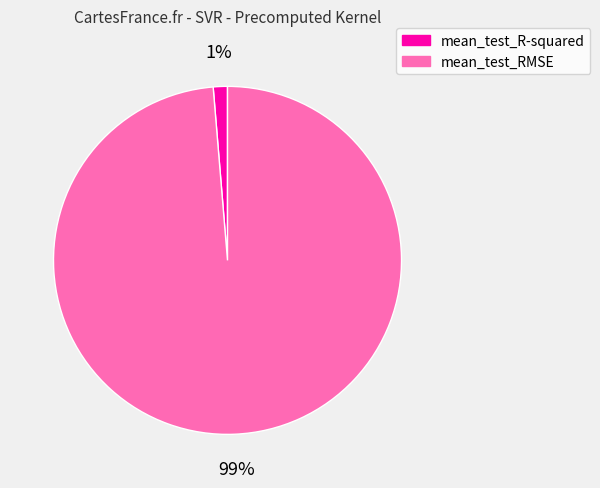

How many slices are in this pie chart?

2